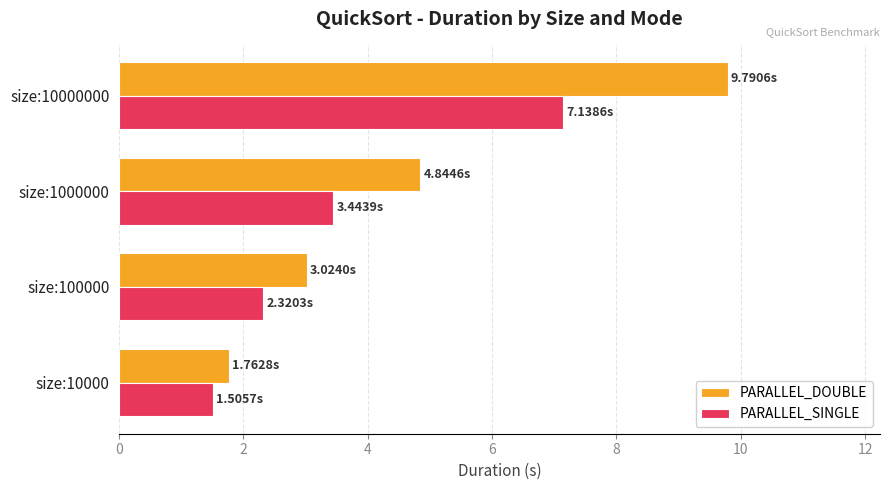

List the series in order of their peak value, highest first.

PARALLEL_DOUBLE, PARALLEL_SINGLE